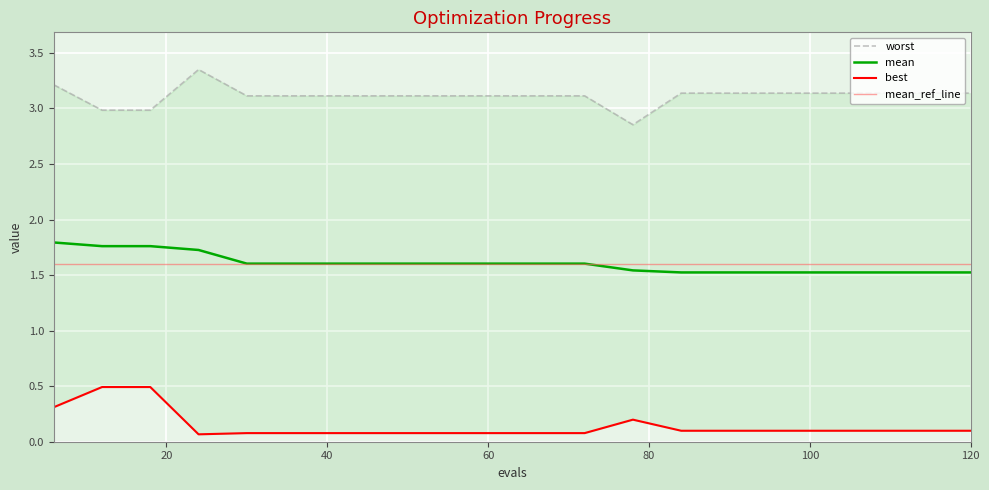

Rank the series by their maximum value, from lowest to highest.

best, mean, worst